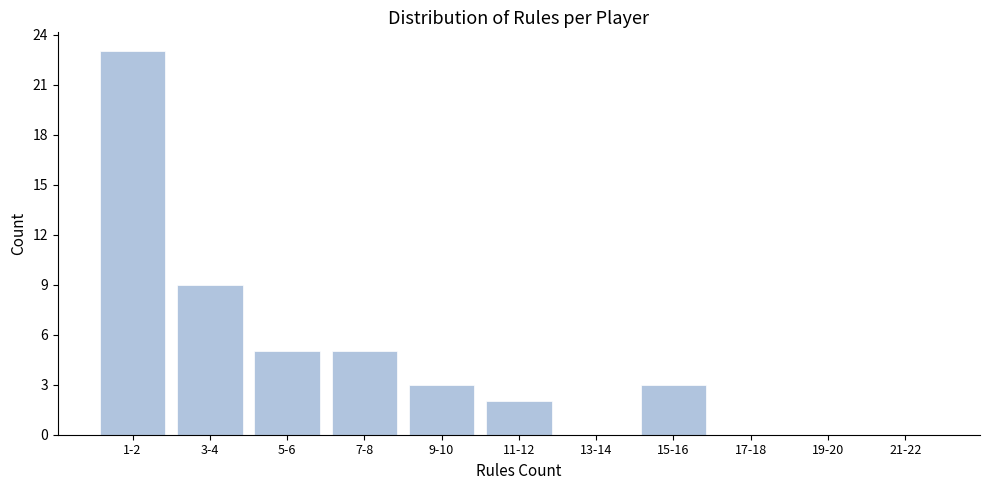

Reading left to right, what are all the values shown in this chart?

1-2=23	3-4=9	5-6=5	7-8=5	9-10=3	11-12=2	13-14=0	15-16=3	17-18=0	19-20=0	21-22=0